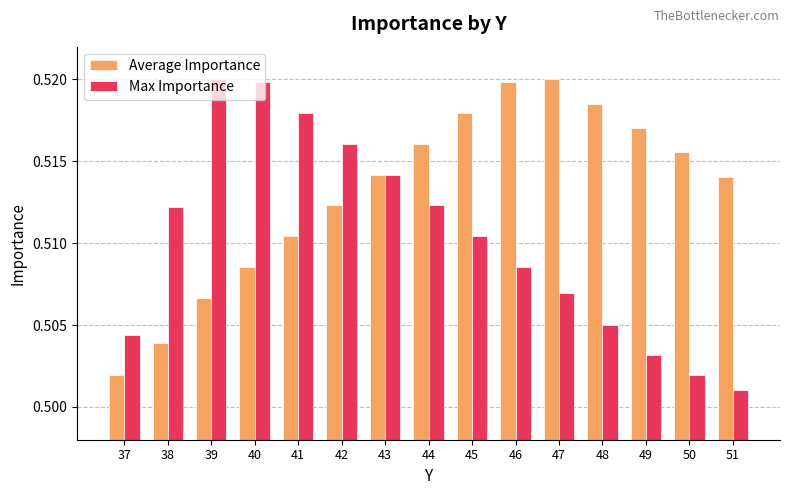

What are all the series names shown in the legend?

Average Importance, Max Importance